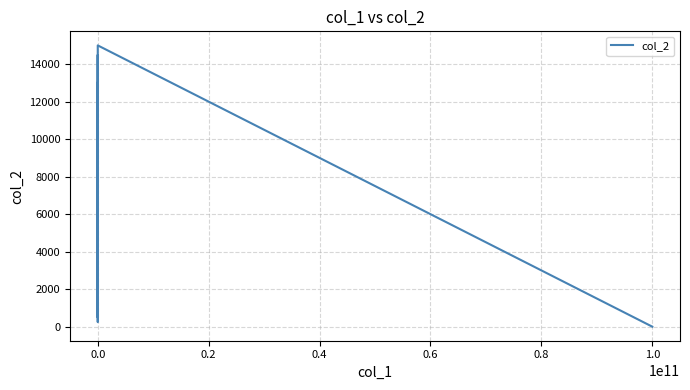

What is the average value?

6321